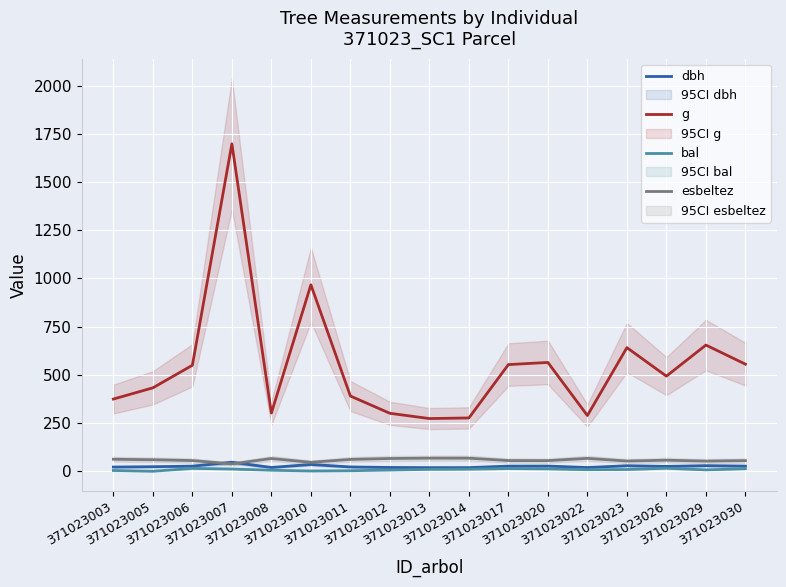

What are all the series names shown in the legend?

dbh, g, bal, esbeltez